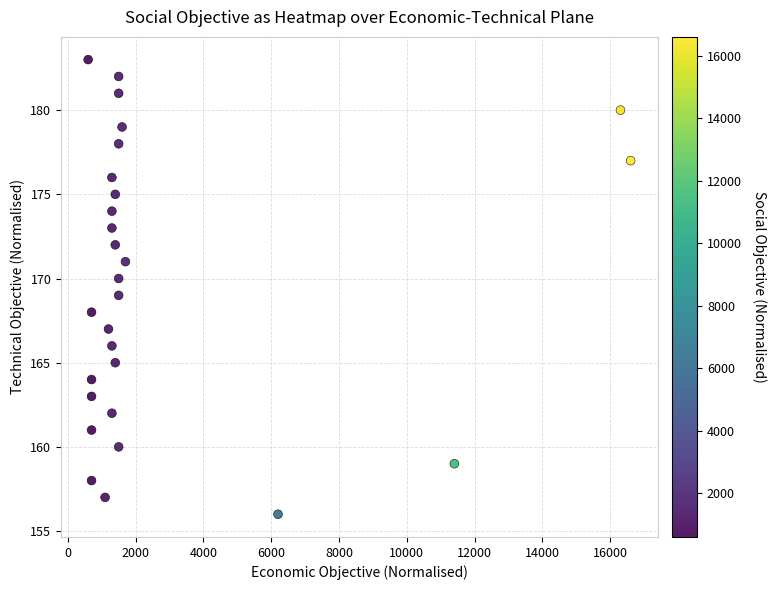

What is the range of Y values (max minus min)?

27